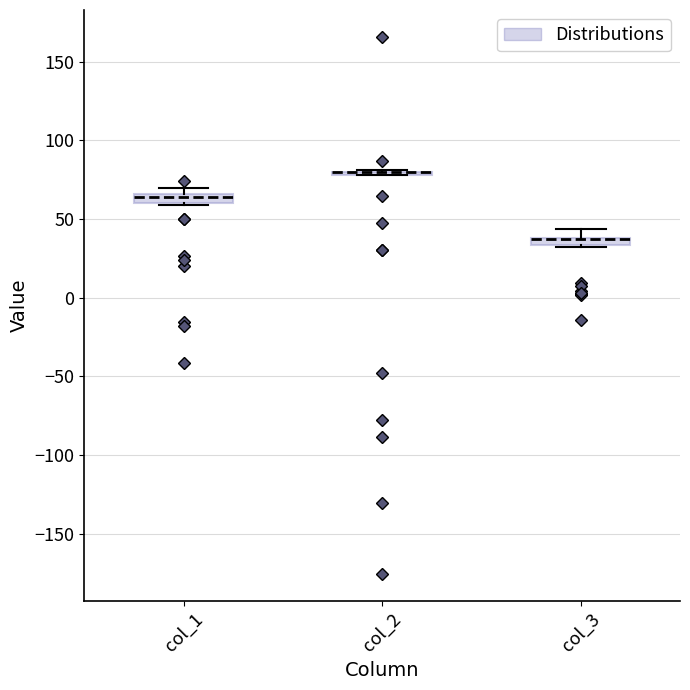

Where is the upper edge of the box for col_1 on the y-axis? The values are not printed on the chart, so give them approximately, as read against the axis.

65